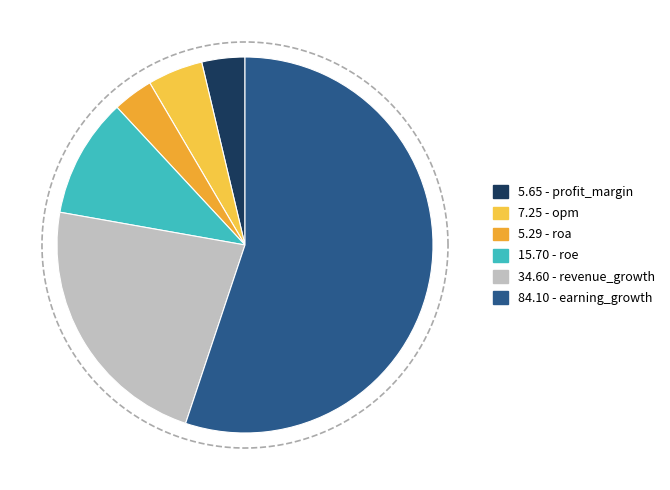

Count the number of slices in the pie.

6